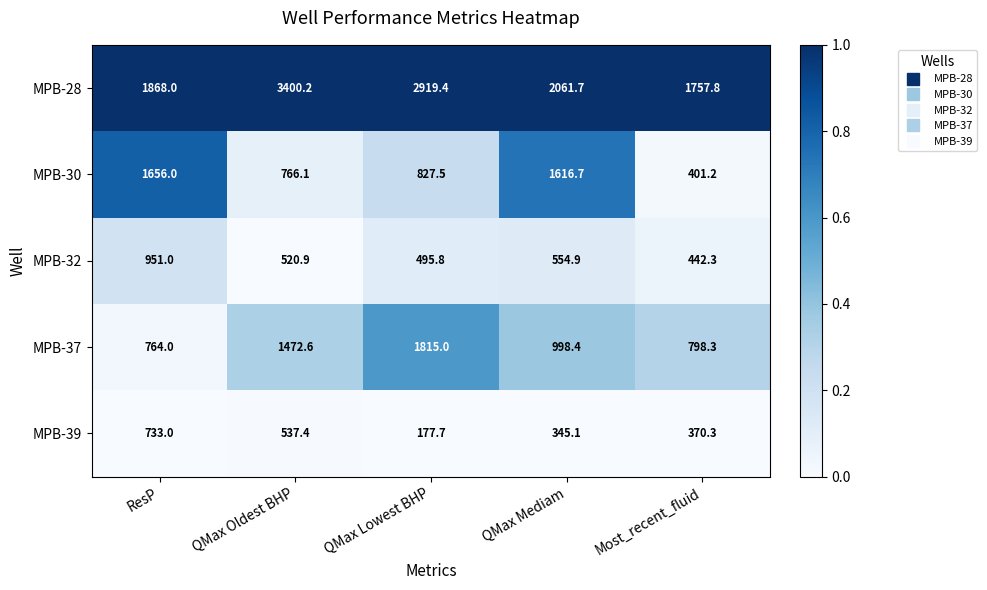

True or false: MPB-30 has a value of 827.5 at QMax Lowest BHP.

True